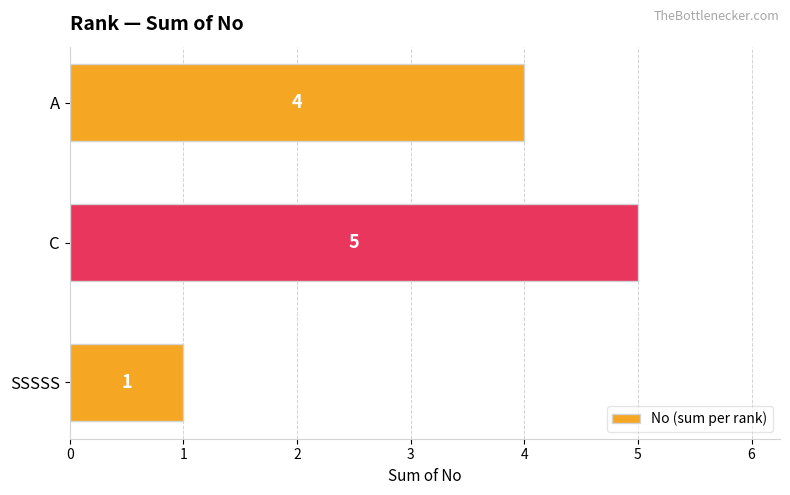

Count the values in the range 1 to 5.

3